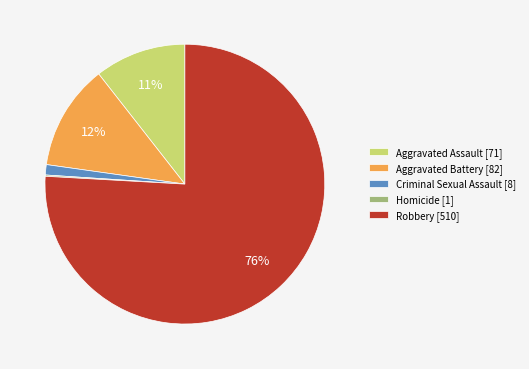

Between Criminal Sexual Assault [8] and Aggravated Assault [71], which is larger?

Aggravated Assault [71]